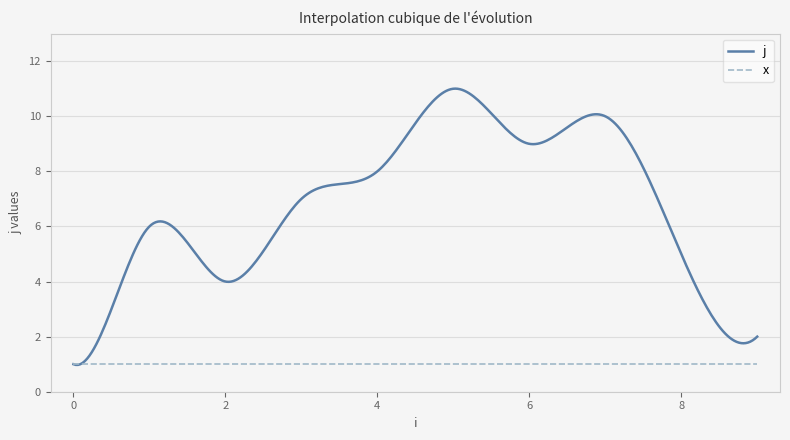

Which series has the largest total across all categories?

j